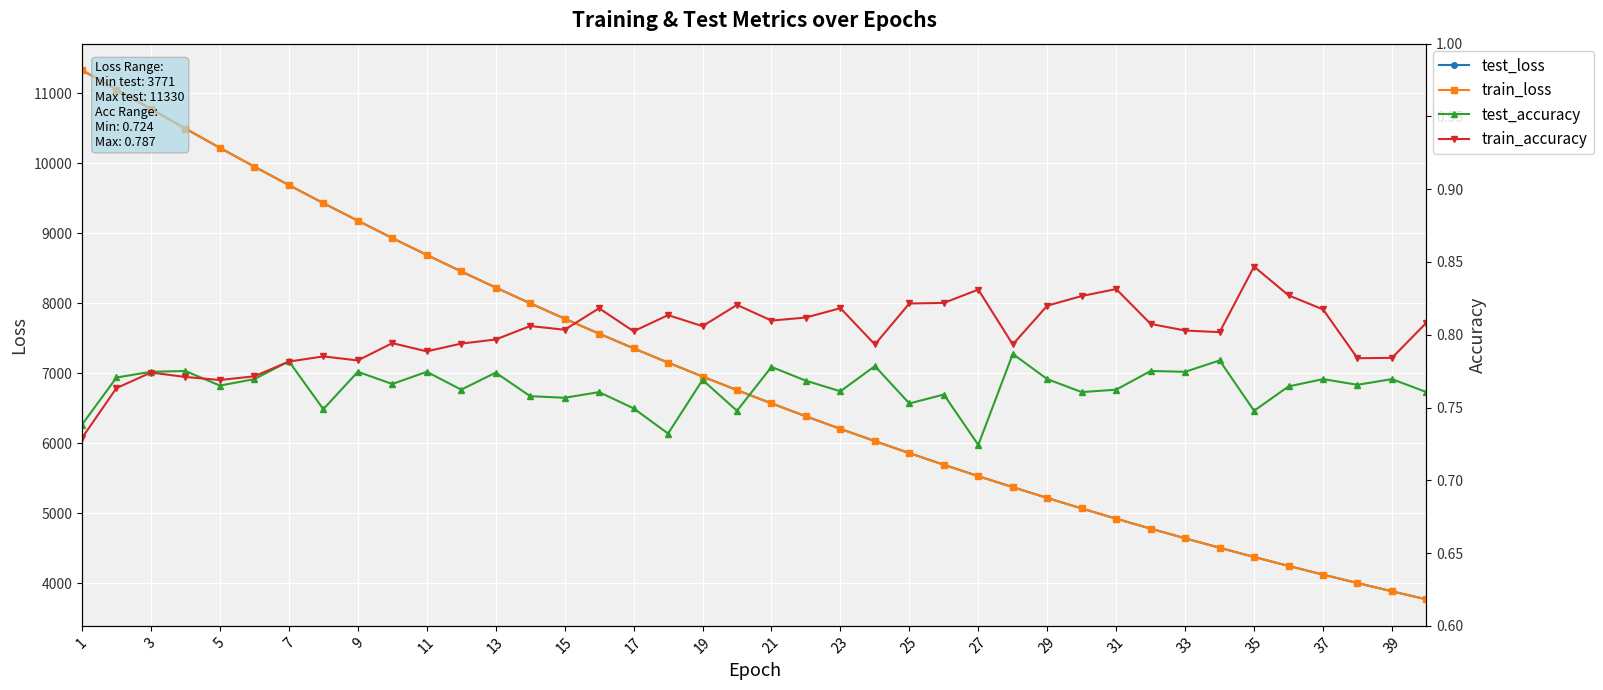

Which series has the largest range (max minus min)?

train_loss